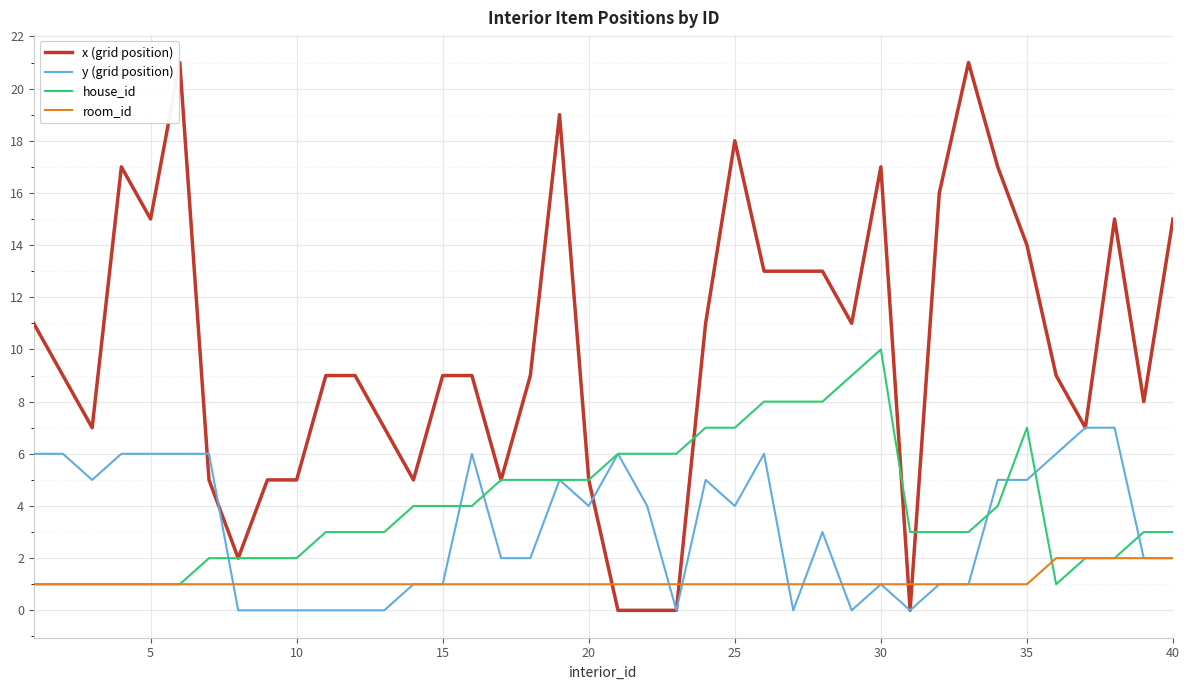

Which series has the widest spread of values?

x (grid position)